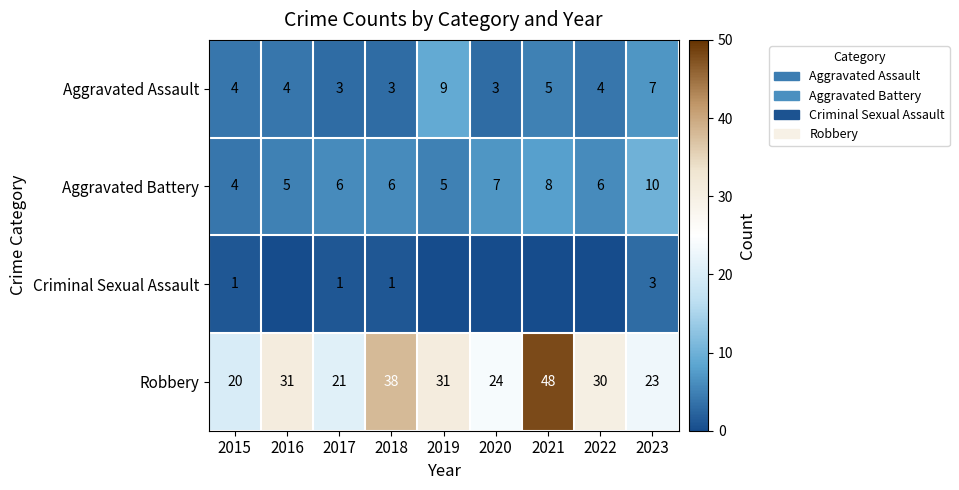

What value does the Robbery series have at 2015?

20